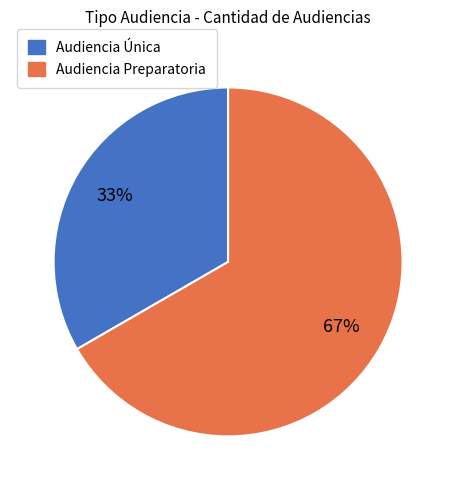

To the nearest percent, what portion does Audiencia Preparatoria represent?

67%